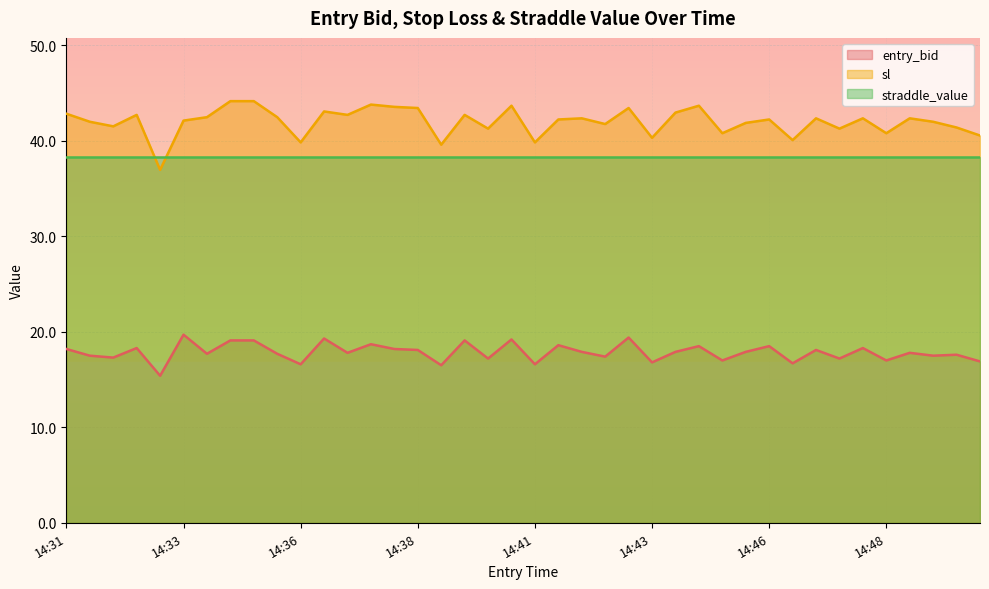

The sl series shows 22.8 at 14:39. True or false?

False